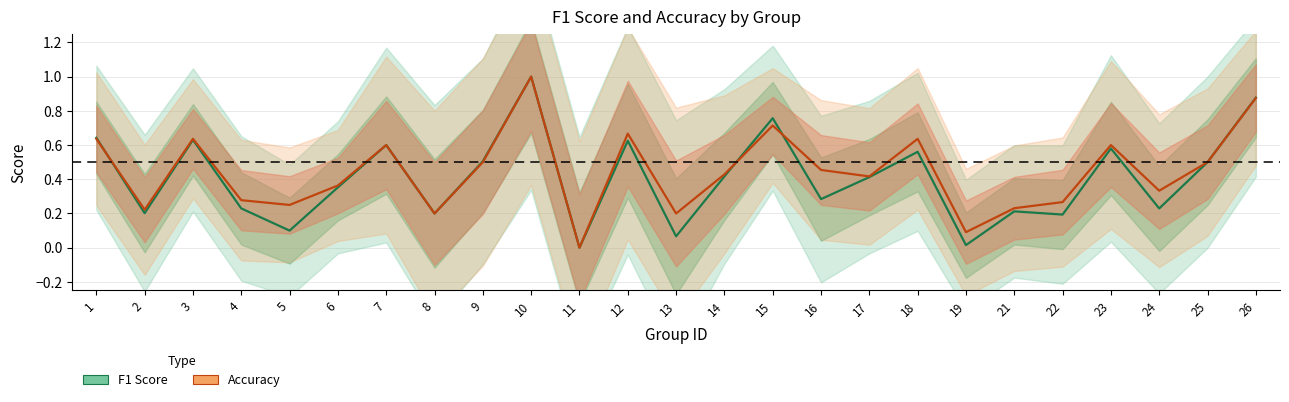

True or false: F1 Score and Accuracy intersect in this chart.

True